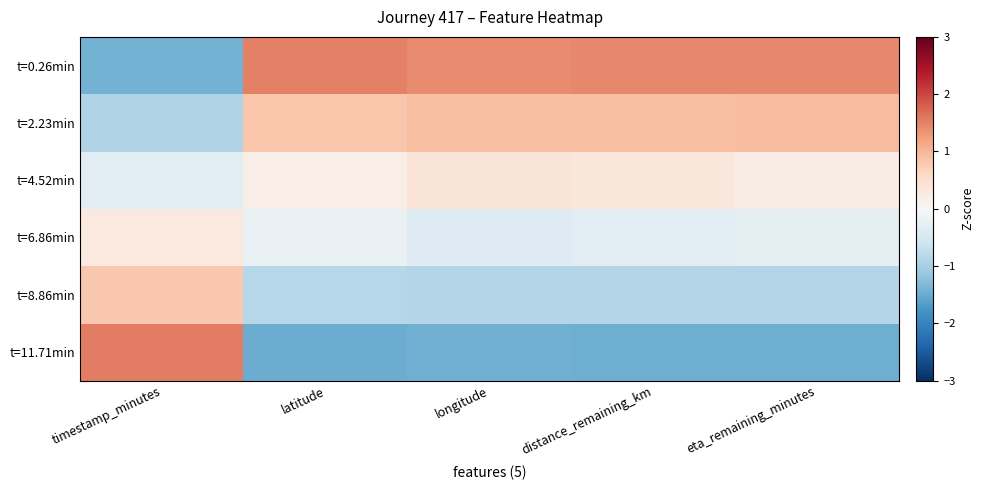

At how many categories does at least one series exceed 0?

5